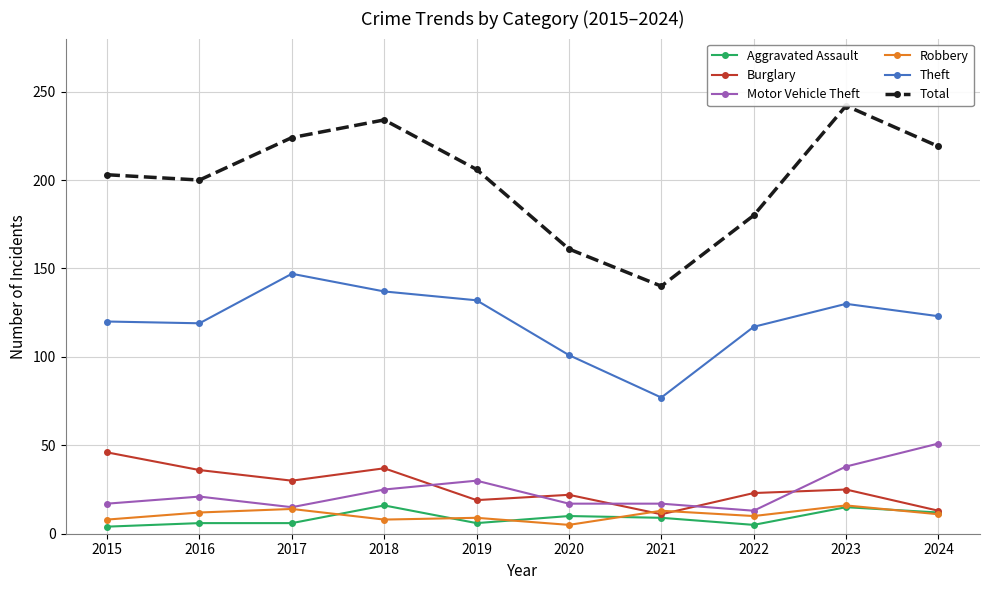

How many lines are shown in the chart?

6